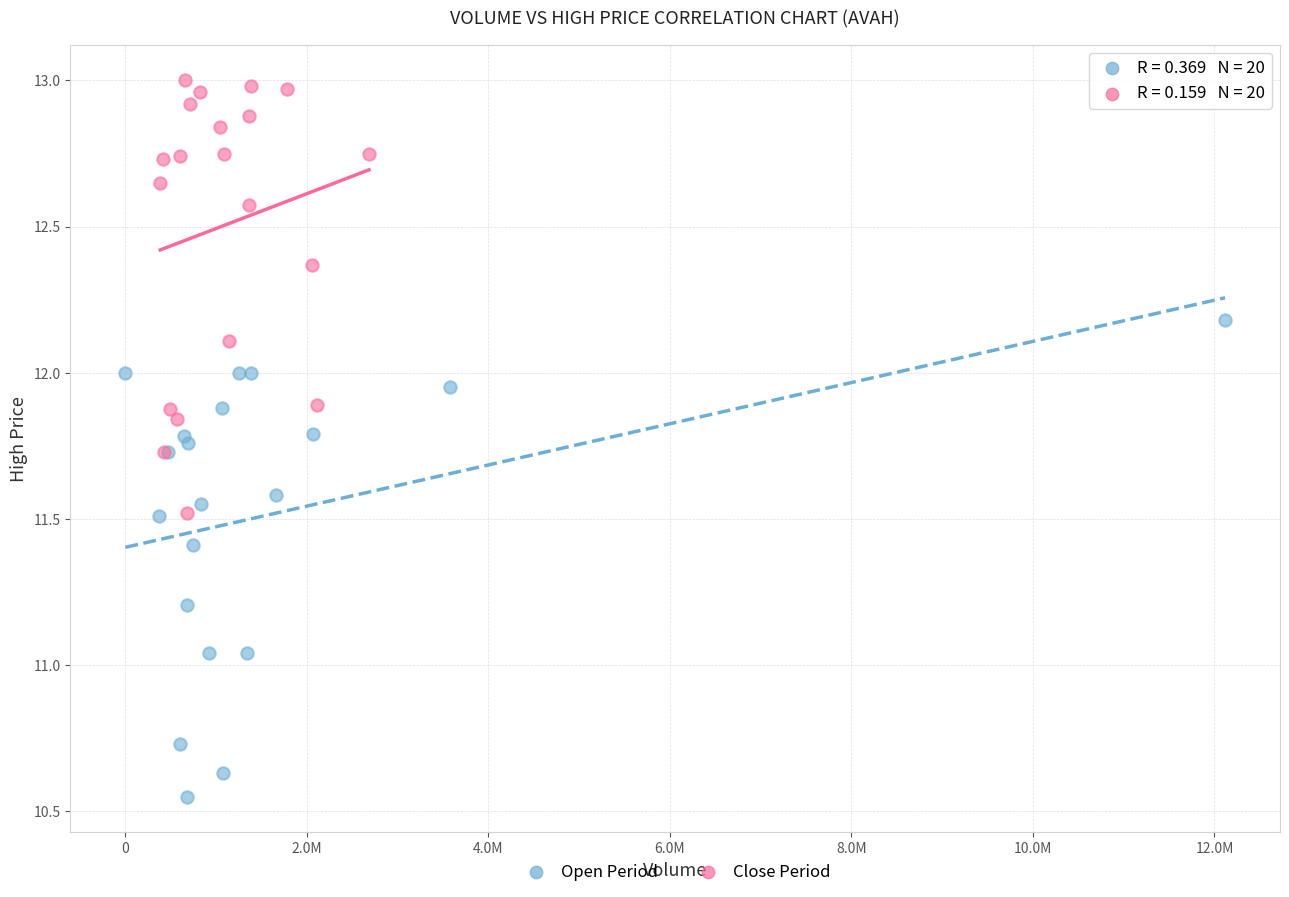

Which series reaches the maximum Y coordinate?

Close Period